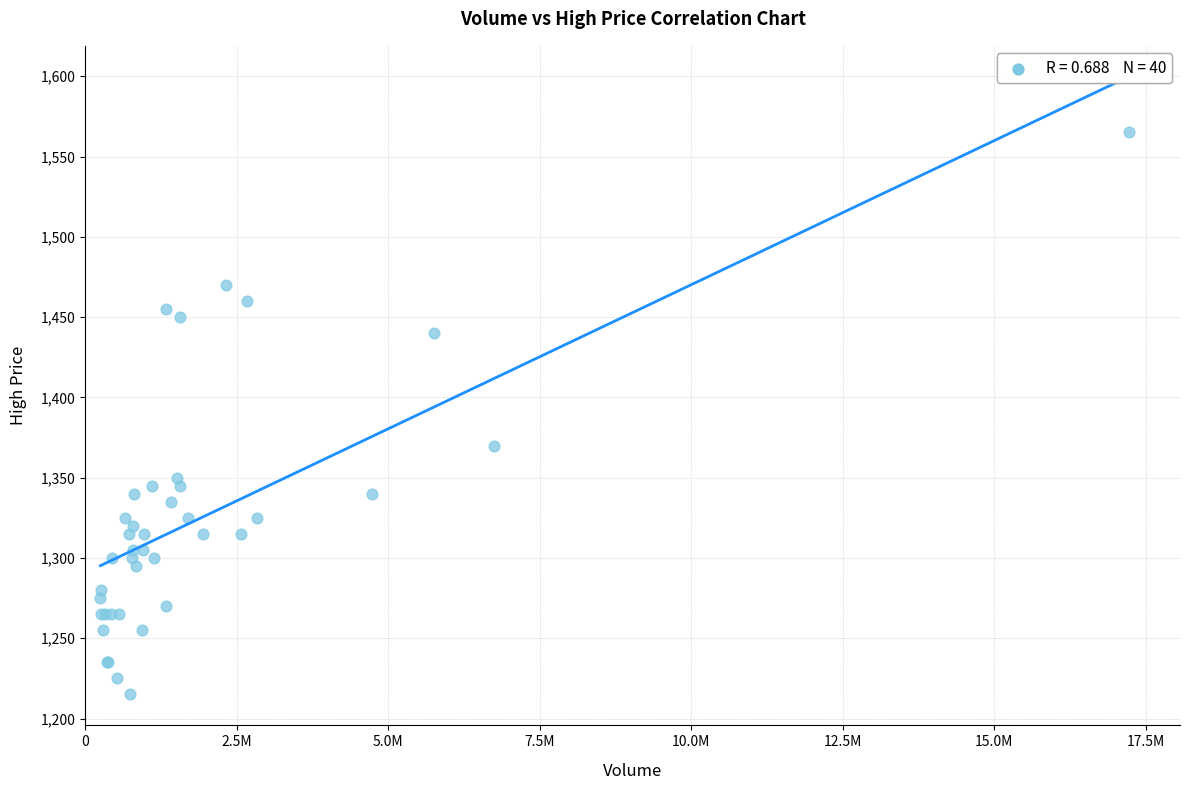

What Y value in the scatter plot is closest to 1390?

1370